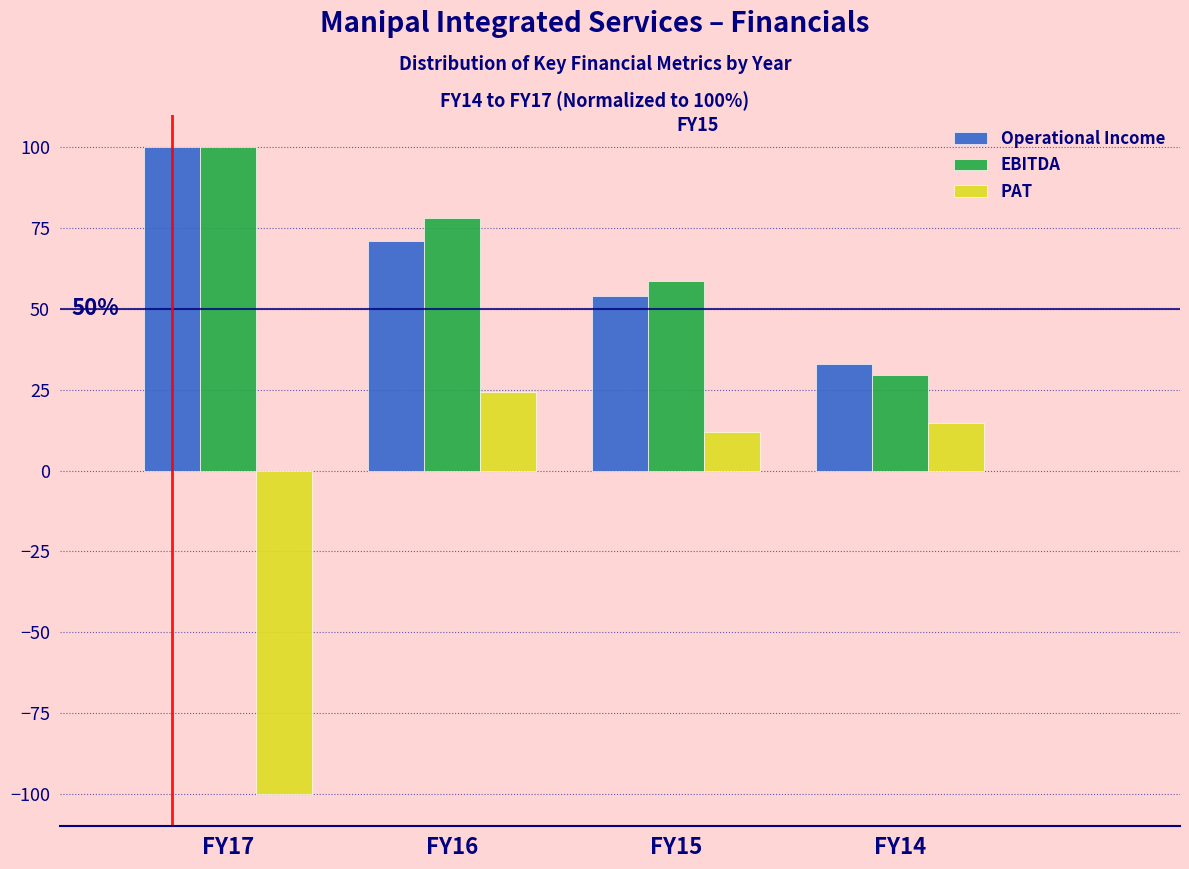

Reading left to right, transcribe all the data shown in this chart.

Operational Income: FY17=100.0	FY16=71.1	FY15=54.0	FY14=33.0
EBITDA: FY17=100.0	FY16=78.2	FY15=58.8	FY14=29.6
PAT: FY17=-100.0	FY16=24.2	FY15=12.1	FY14=14.9